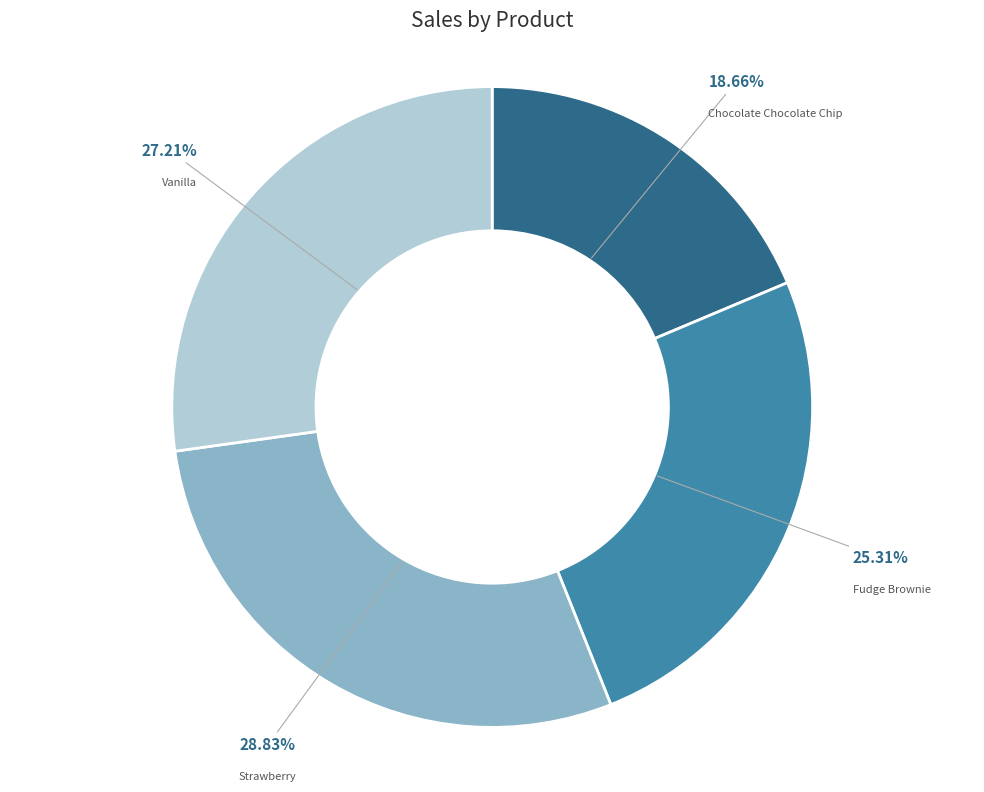

Count the number of slices in the pie.

4